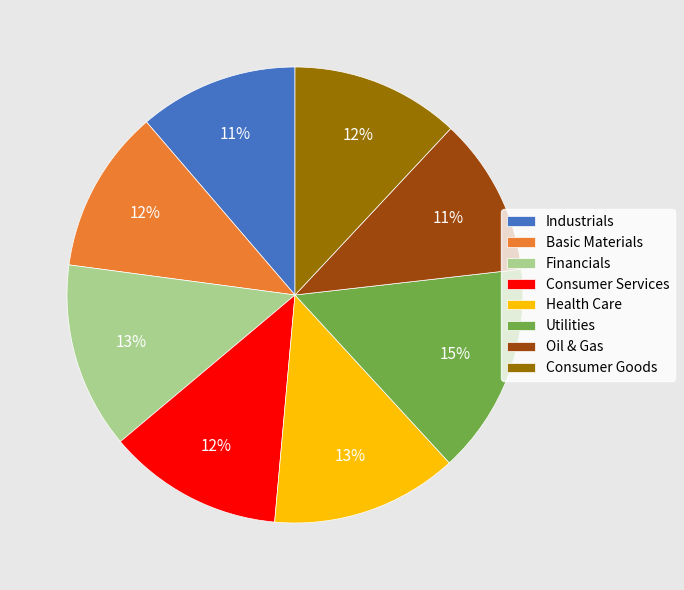

Combined, do Basic Materials and Health Care account for over 50%?

No